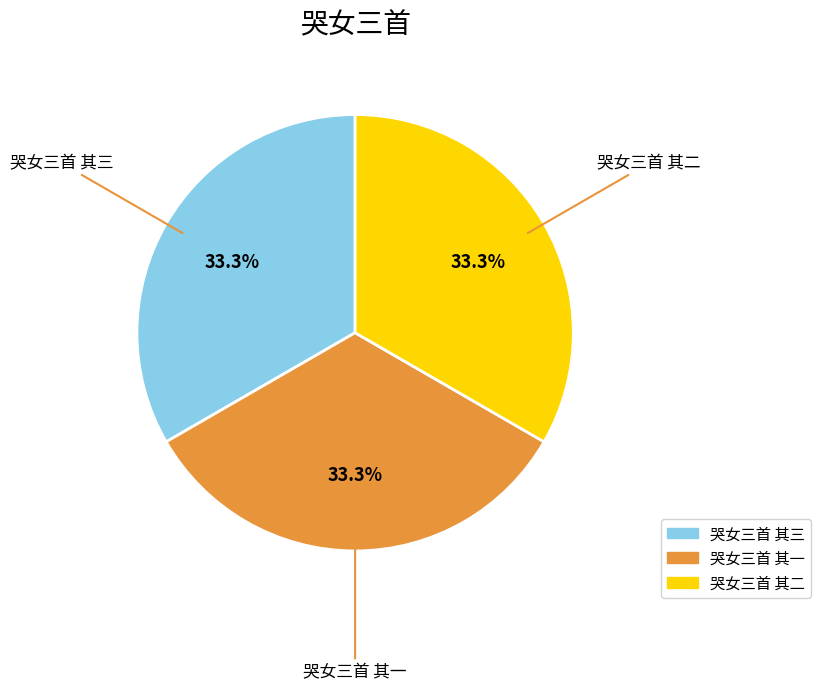

Approximately how many times larger is the value at 哭女三首 其二 compared to 哭女三首 其一?

1.0